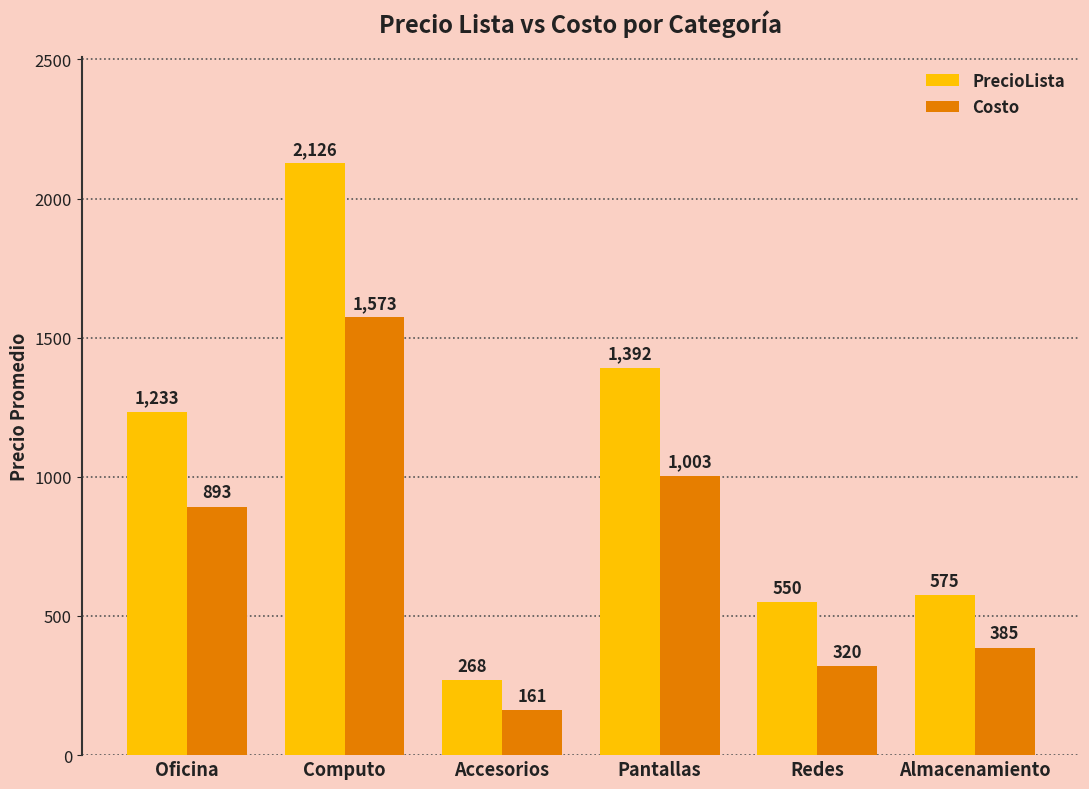

Read the Costo value at Redes.

320.0